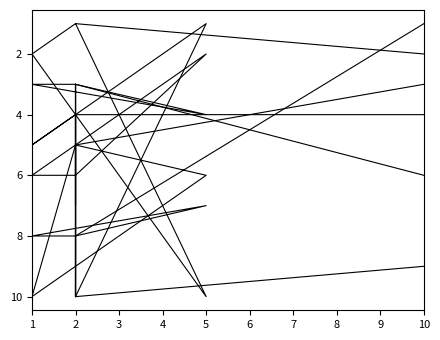

List the labels in order of Innovative Solutions value, smallest first.

10, 2, 2, 1, 2, 2, 2, 5, 2, 2